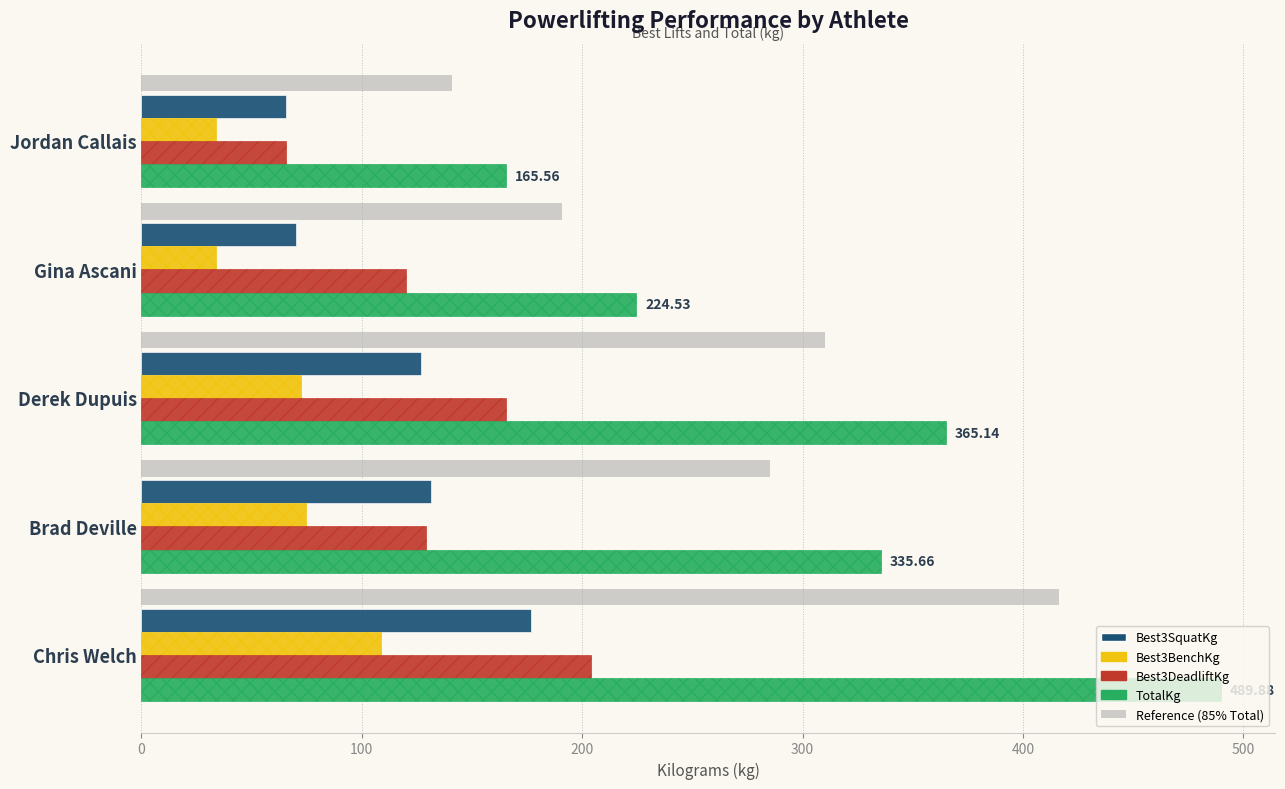

Between Brad Deville and Jordan Callais, which is larger?

Brad Deville